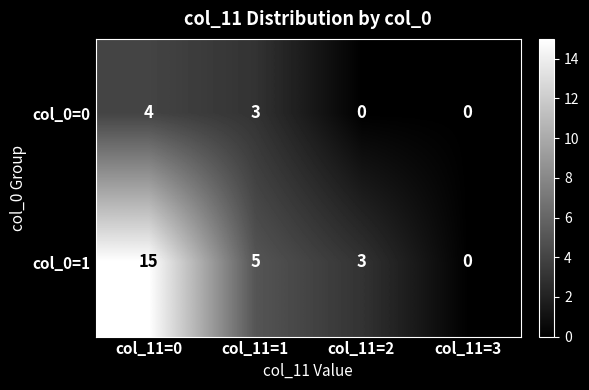

How many data points in col_0=1 are less than 5?

2